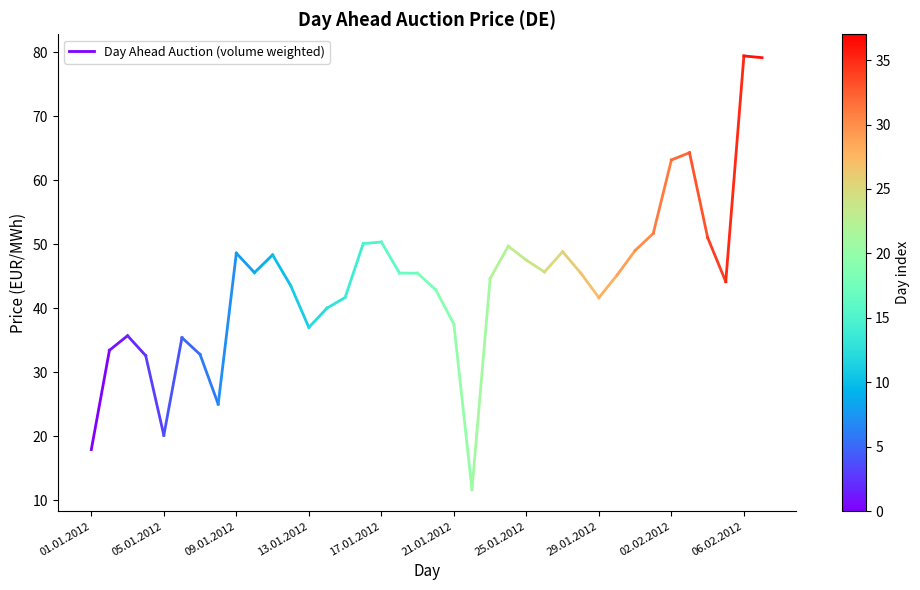

The value at 01.01.2012 is 17.9. True or false?

True